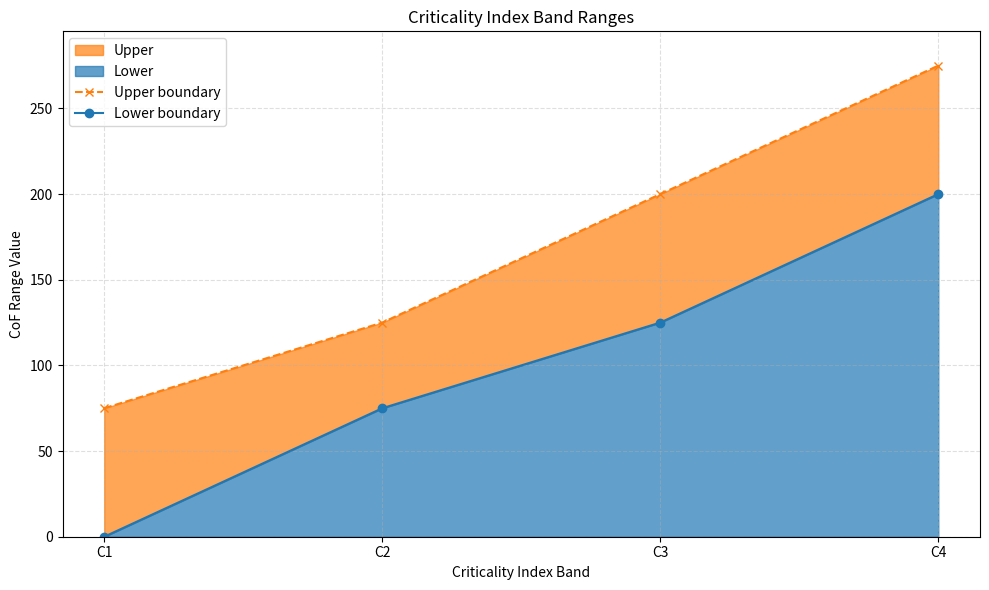

What is the difference between the highest and lowest values at C3?

75